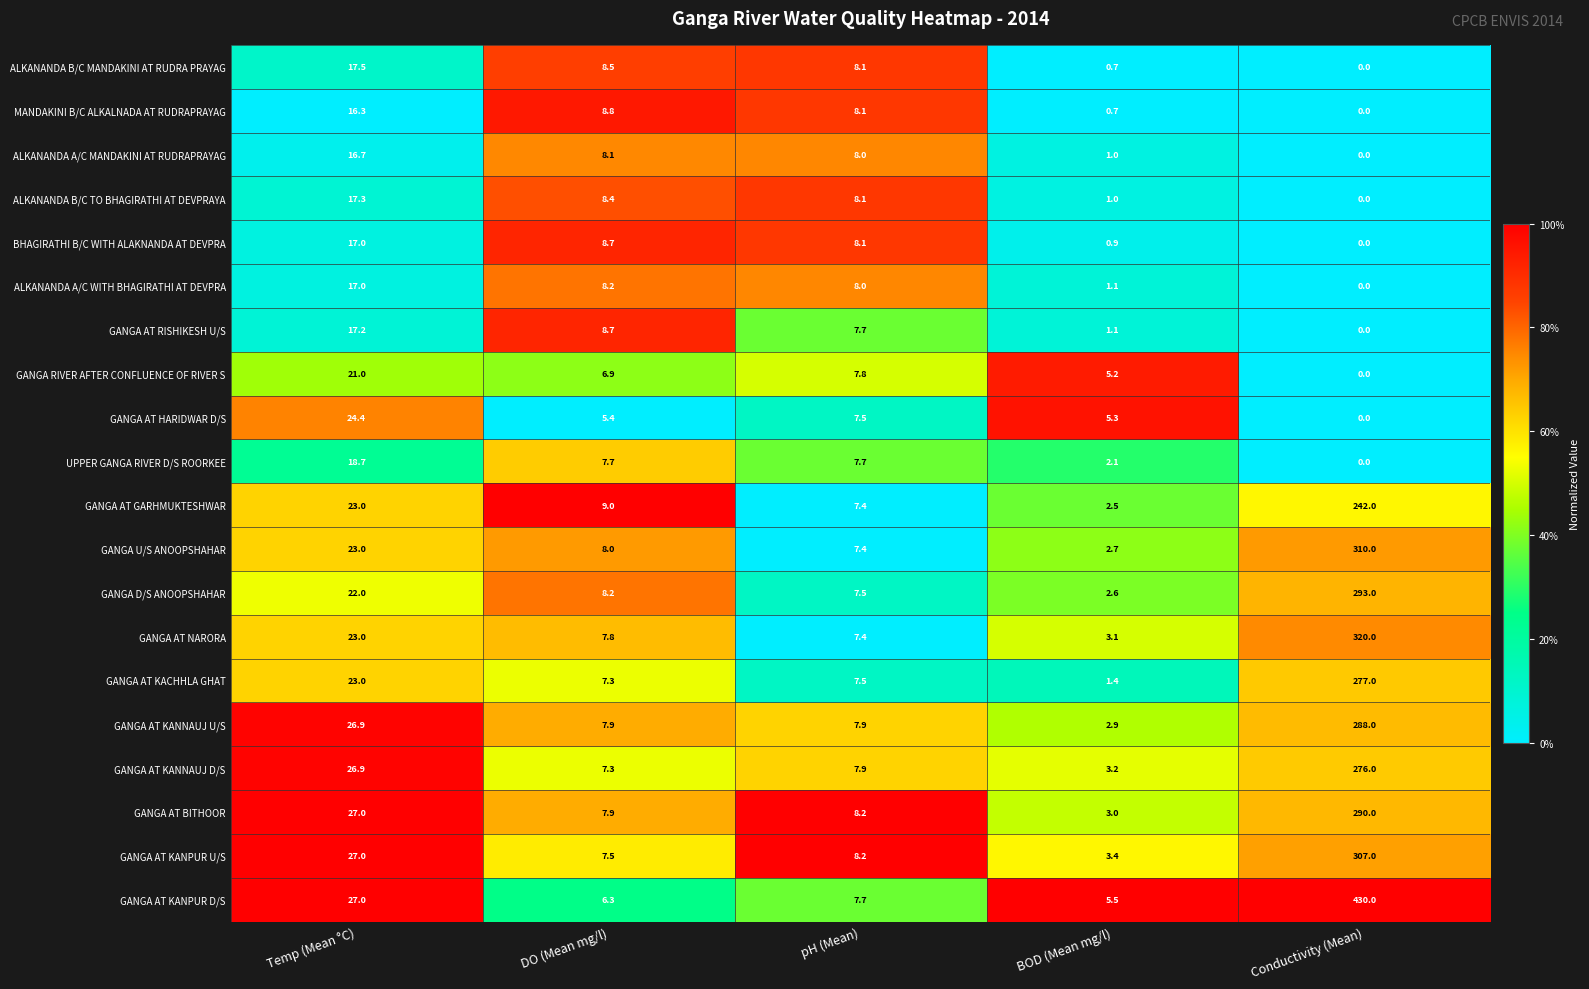

Is the value of GANGA AT RISHIKESH U/S at DO (Mean mg/l) greater than the value of GANGA AT KANNAUJ U/S at BOD (Mean mg/l)?

Yes